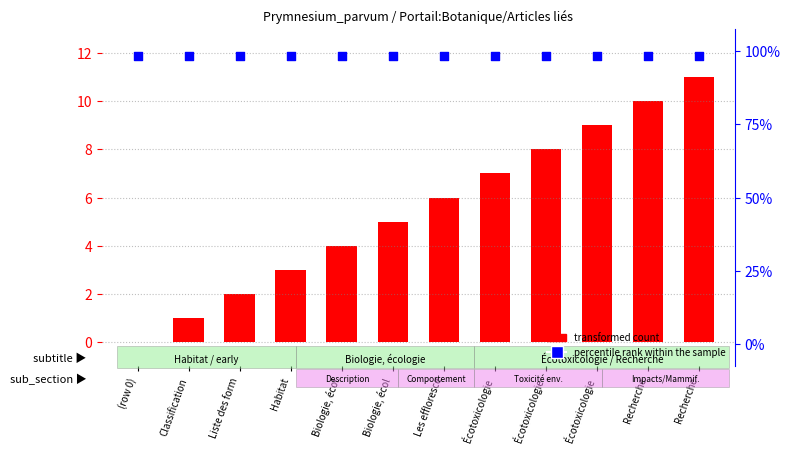

Which series contains the lowest Y value?

transformed count (col_0 index)